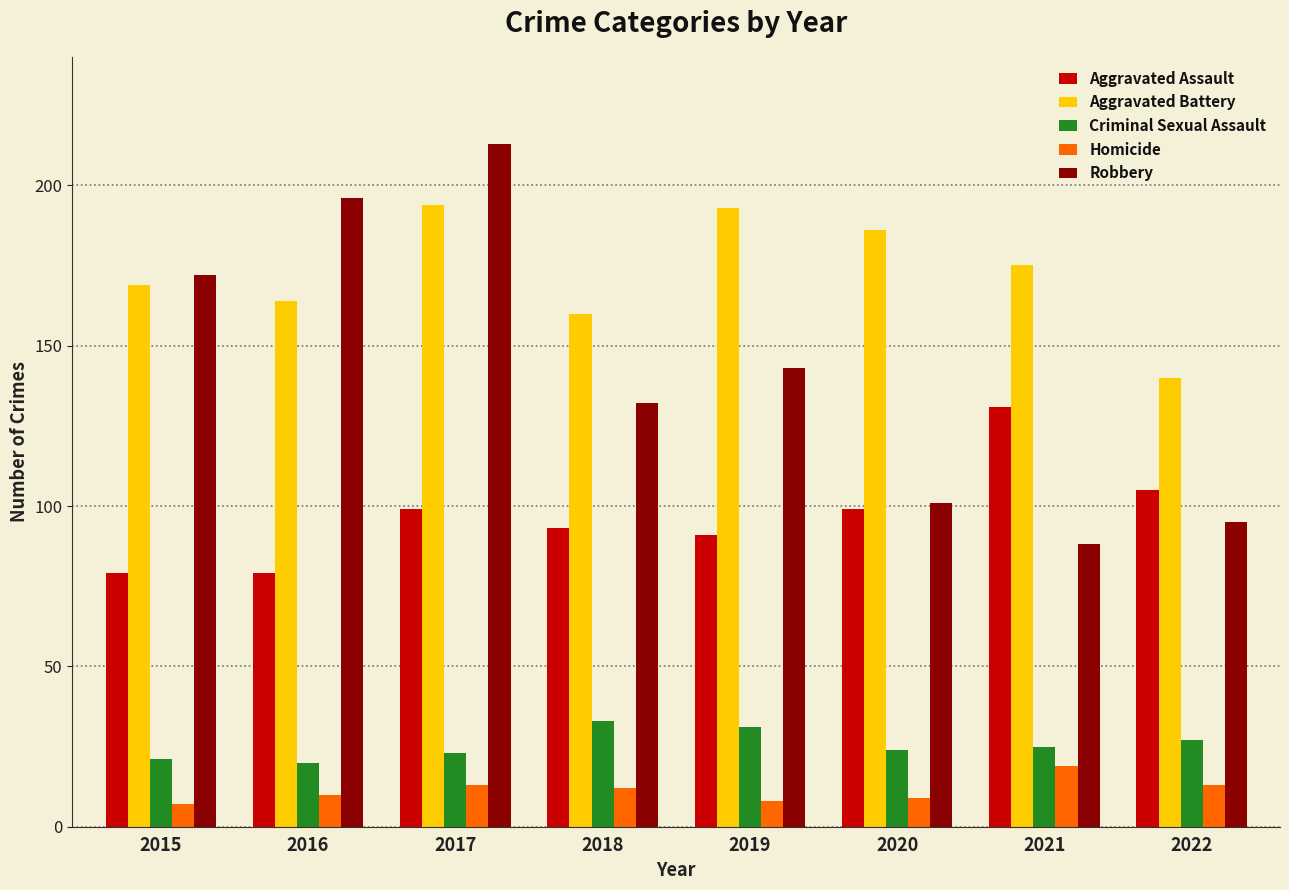

Which series changed the most between 2019 and 2022?

Aggravated Battery